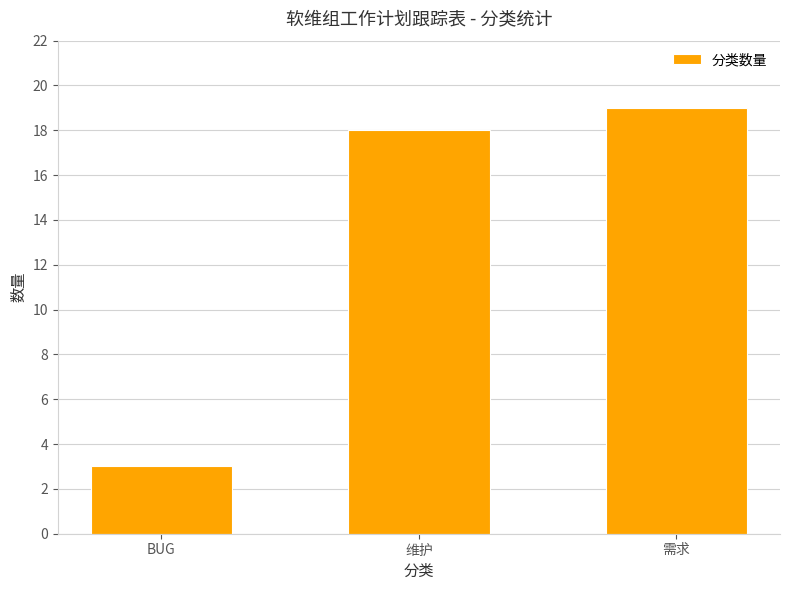

Reading left to right, extract all data points from this chart.

BUG=3	维护=18	需求=19